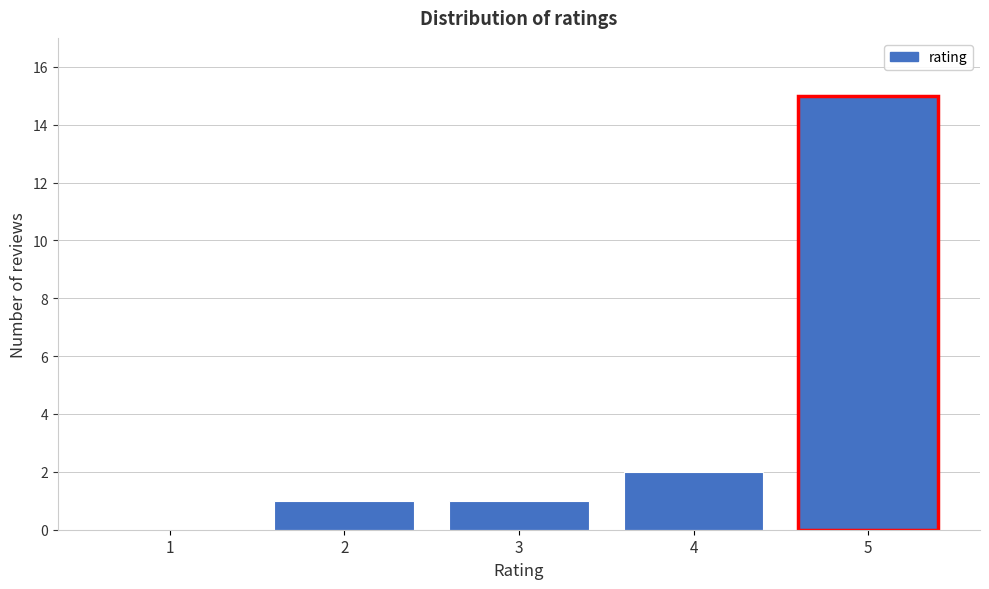

Reading right to left, transcribe all the data shown in this chart.

5=15	4=2	3=1	2=1	1=0